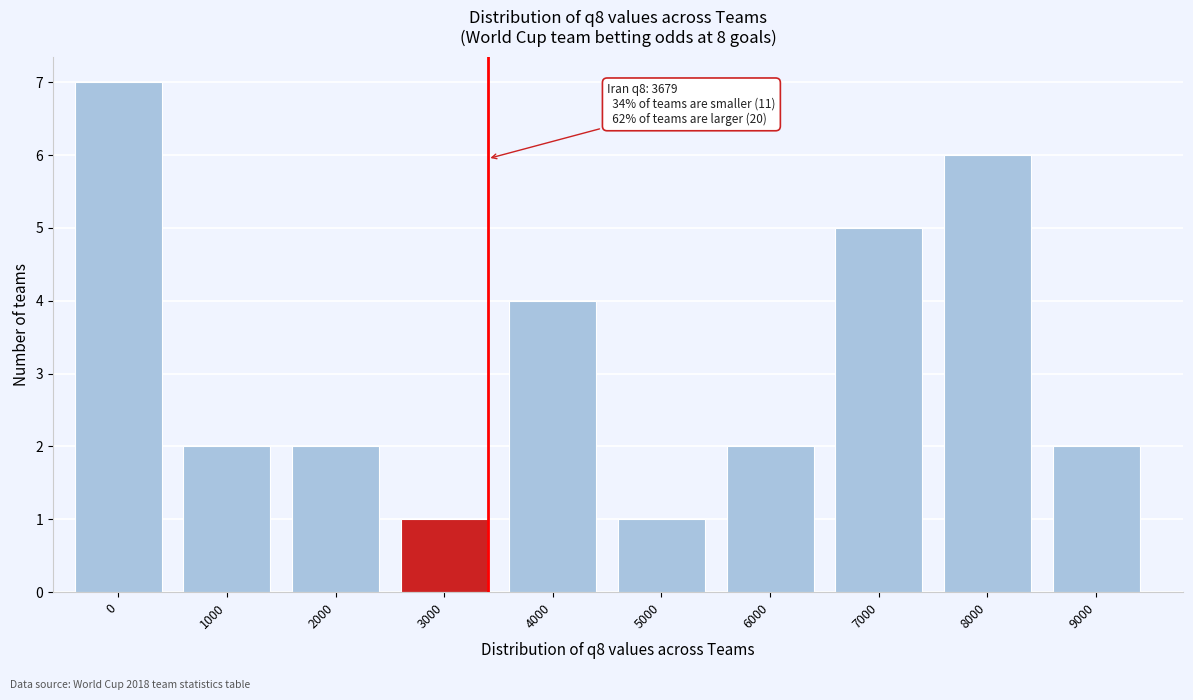

Reading right to left, extract all data points from this chart.

9000=2	8000=6	7000=5	6000=2	5000=1	4000=4	3000=1	2000=2	1000=2	0=7